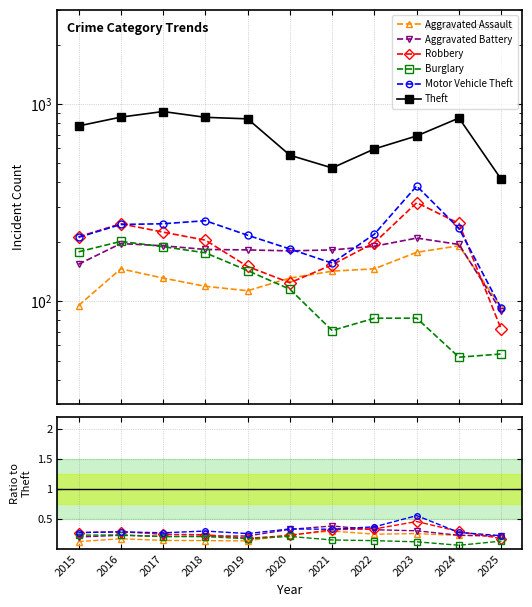

The value of Theft at 2021 is 750.1. True or false?

False